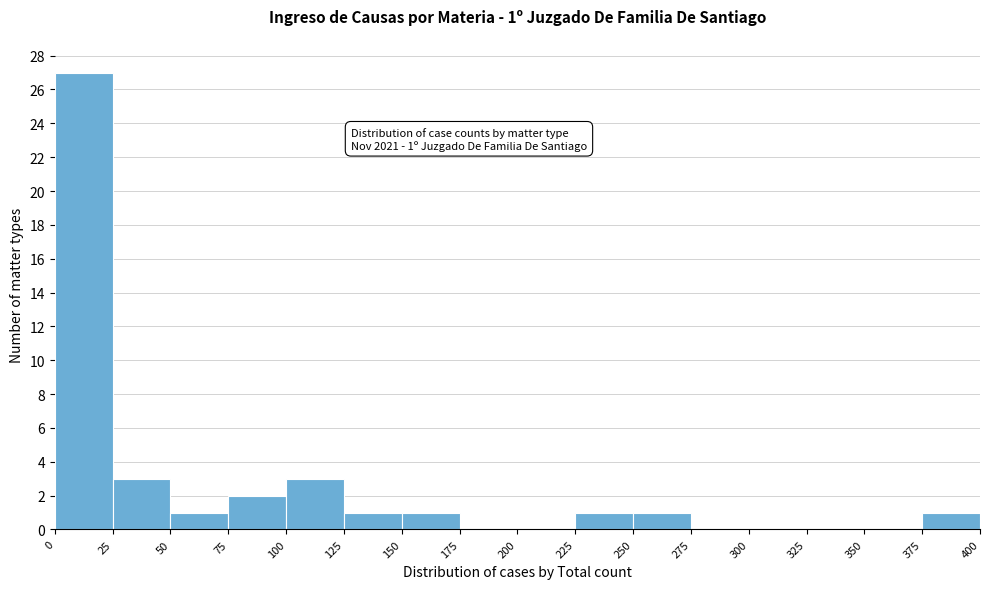

Over which range of the x-axis is the bar tallest?

0 to 25